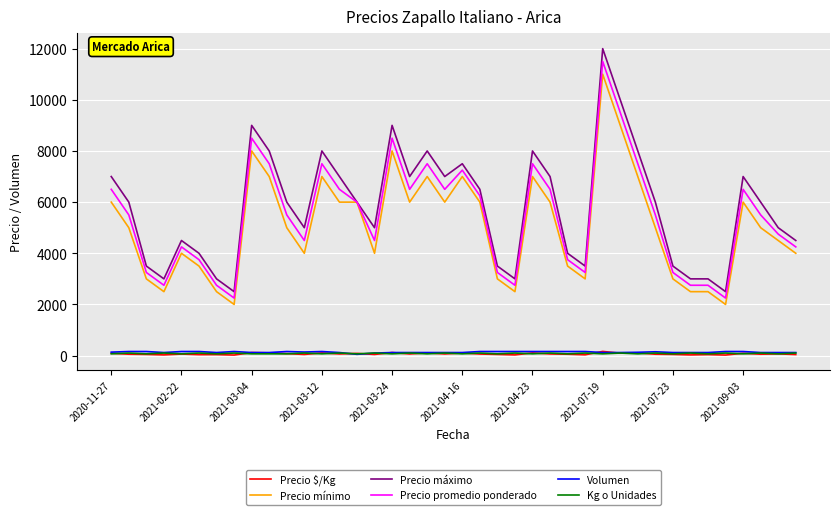

Which series has the widest spread of values?

Precio máximo